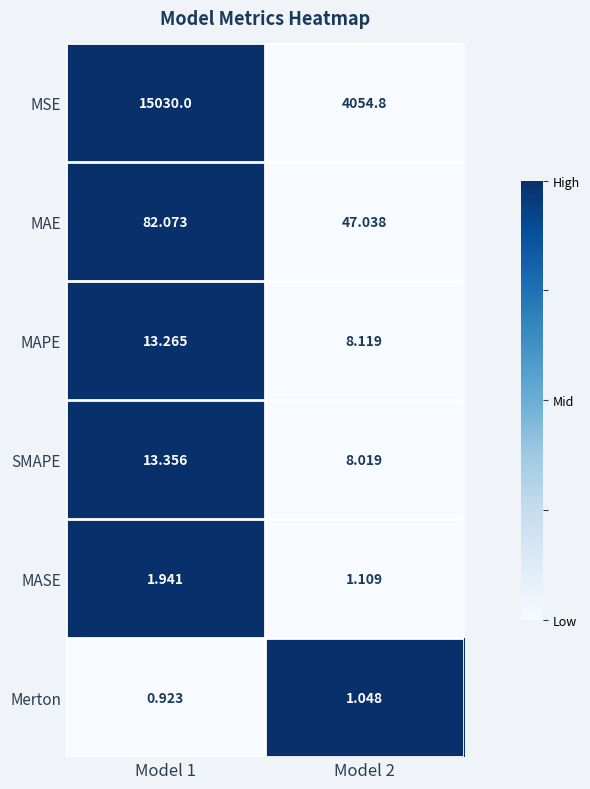

List the series in order of their peak value, highest first.

MSE, MAE, SMAPE, MAPE, MASE, Merton